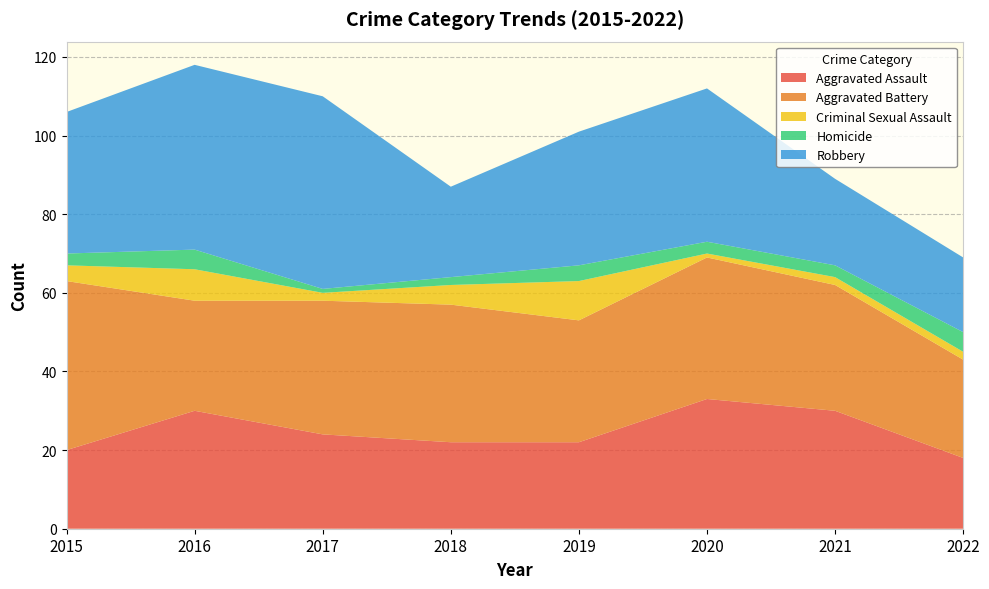

Reading left to right, list all the values displayed in this chart.

Aggravated Assault: 20	30	24	22	22	33	30	18
Aggravated Battery: 43	28	34	35	31	36	32	25
Criminal Sexual Assault: 4	8	2	5	10	1	2	2
Homicide: 3	5	1	2	4	3	3	5
Robbery: 36	47	49	23	34	39	22	19